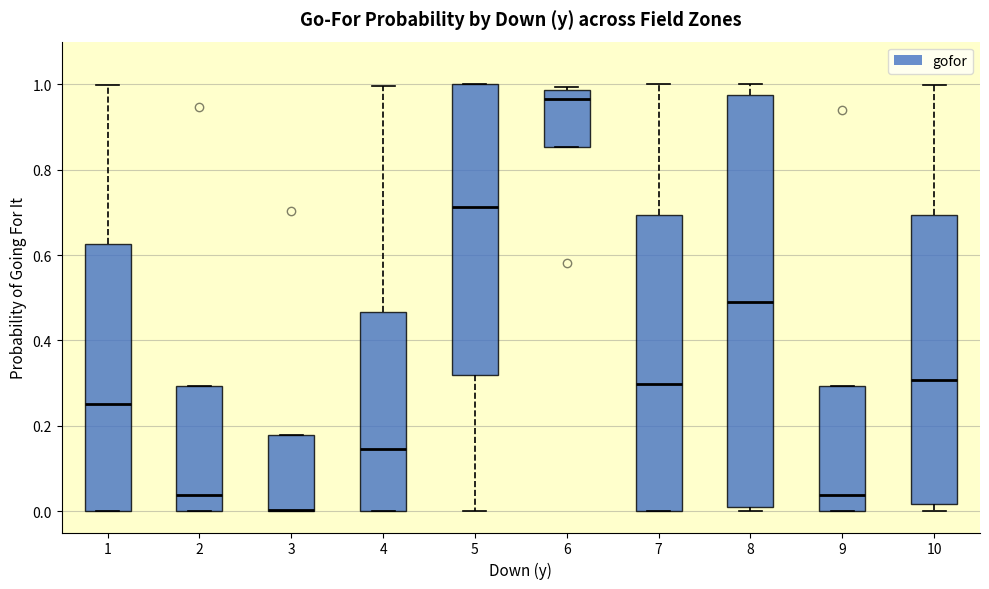

Reading left to right, read every box against the y-axis: the position of its median line, the range the box covers, and the ends of its whiskers. The values are not printed on the chart, so give them approximately, as read against the axis.

1: median 0.26, box 0.00 to 0.62, whiskers 0.00 to 1.00
2: median 0.04, box 0.00 to 0.30, whiskers 0.00 to 0.30
3: median 0.00 (drawn on the box's lower edge), box 0.00 to 0.18, whiskers 0.00 to 0.18
4: median 0.14, box 0.00 to 0.46, whiskers 0.00 to 1.00
5: median 0.72, box 0.32 to 1.00, whiskers 0.00 to 1.00
6: median 0.96, box 0.86 to 0.98, whiskers 0.86 to 1.00
7: median 0.30, box 0.00 to 0.70, whiskers 0.00 to 1.00
8: median 0.48, box 0.00 to 0.98, whiskers 0.00 (just below the box's lower edge) to 1.00
9: median 0.04, box 0.00 to 0.30, whiskers 0.00 to 0.30
10: median 0.30, box 0.02 to 0.70, whiskers 0.00 to 1.00